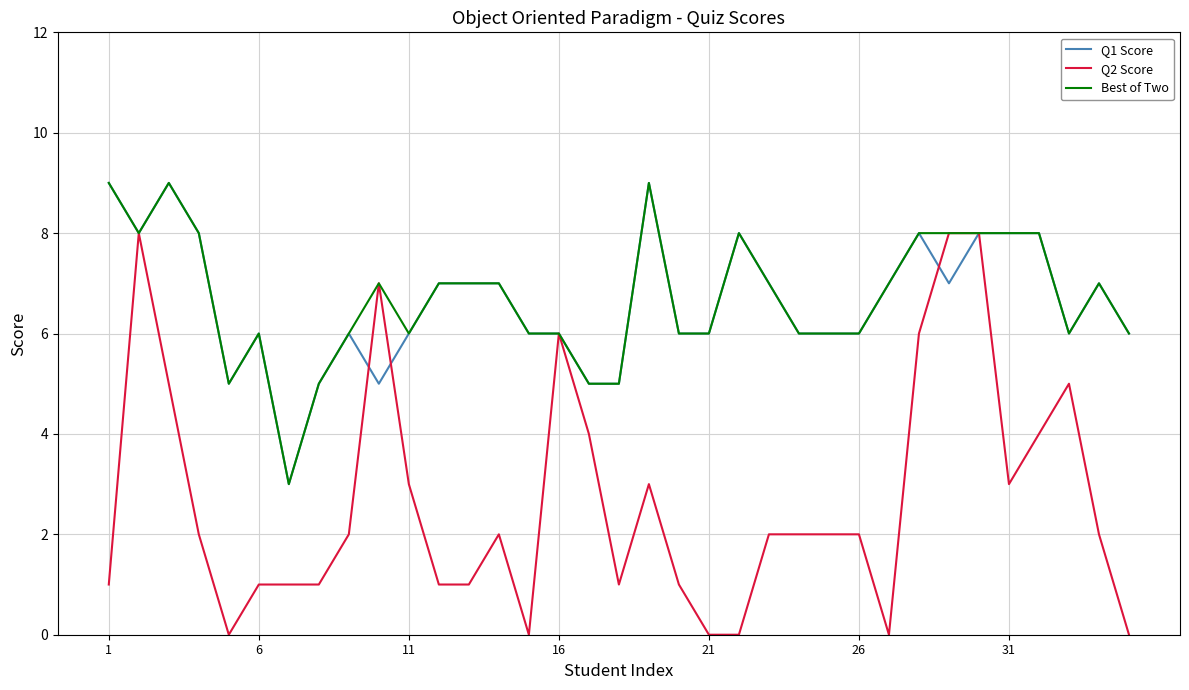

Which series has the widest spread of values?

Q2 Score